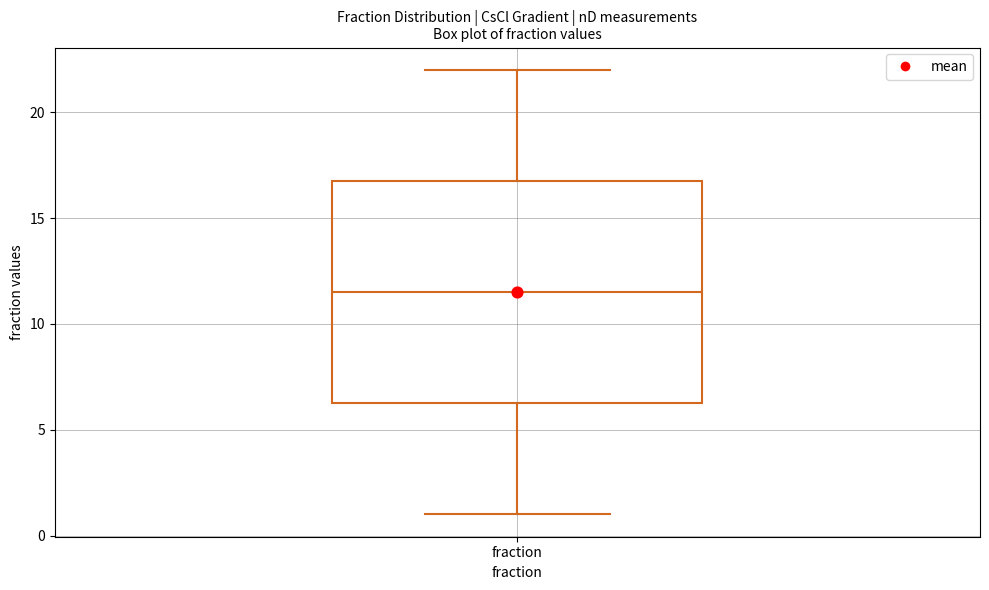

Read this box plot against the y-axis: the position of the median line, the range covered by the box, and the ends of both whiskers. The values are not printed on the chart, so give them approximately, as read against the axis.

median 11.5, box 6.5 to 17.0, whiskers 1.0 to 22.0